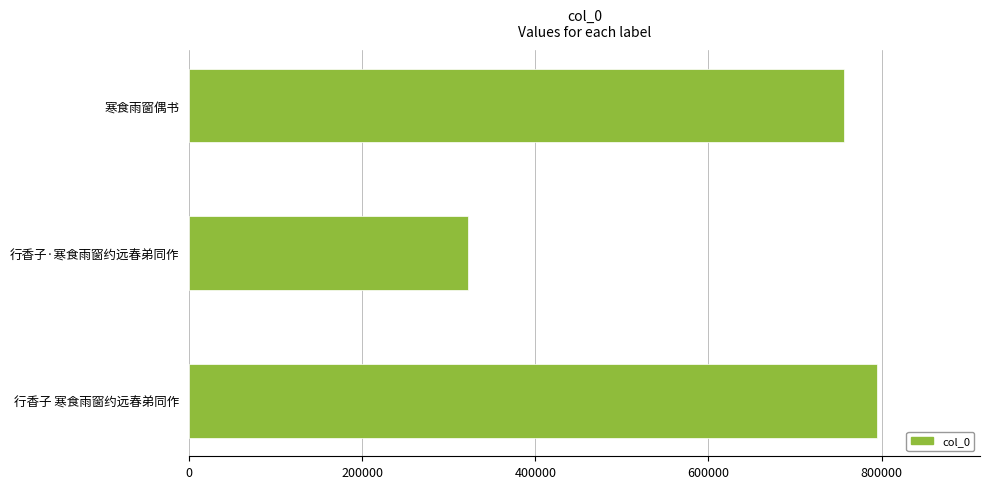

Reading bottom to top, extract all data points from this chart.

行香子 寒食雨窗约远春弟同作=794573	行香子·寒食雨窗约远春弟同作=322372	寒食雨窗偶书=756663